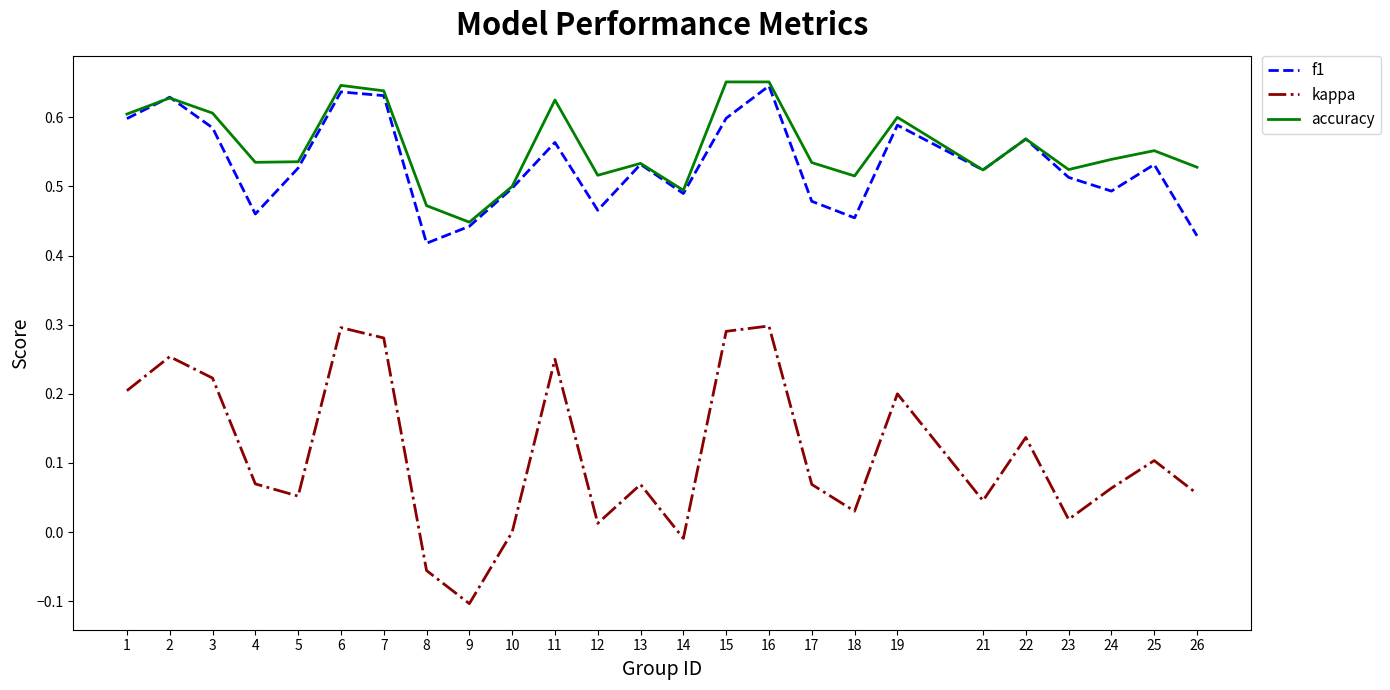

Between 5 and 15, which series saw the biggest shift?

kappa